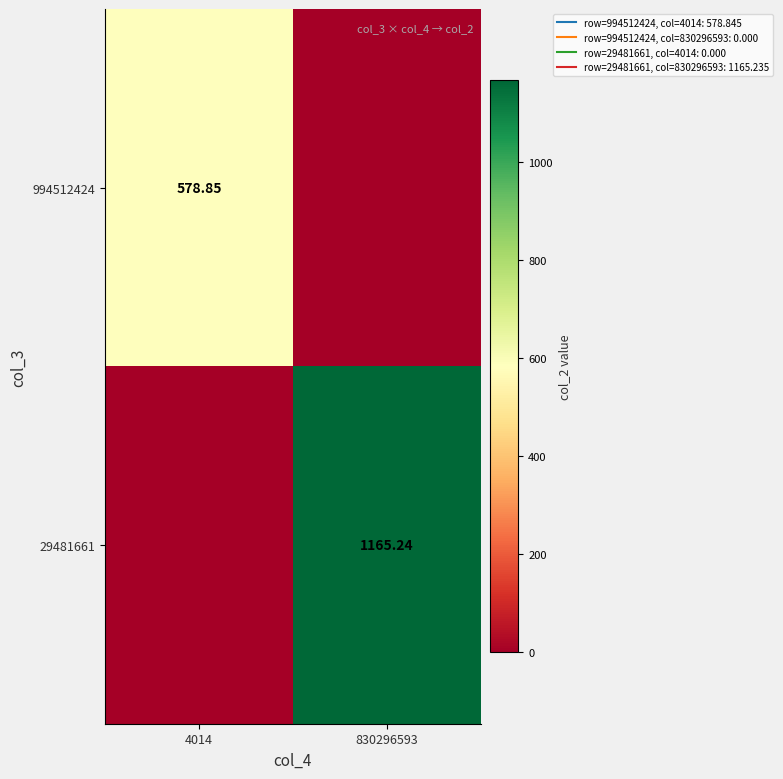

At which category is the sum across all series the highest?

830296593